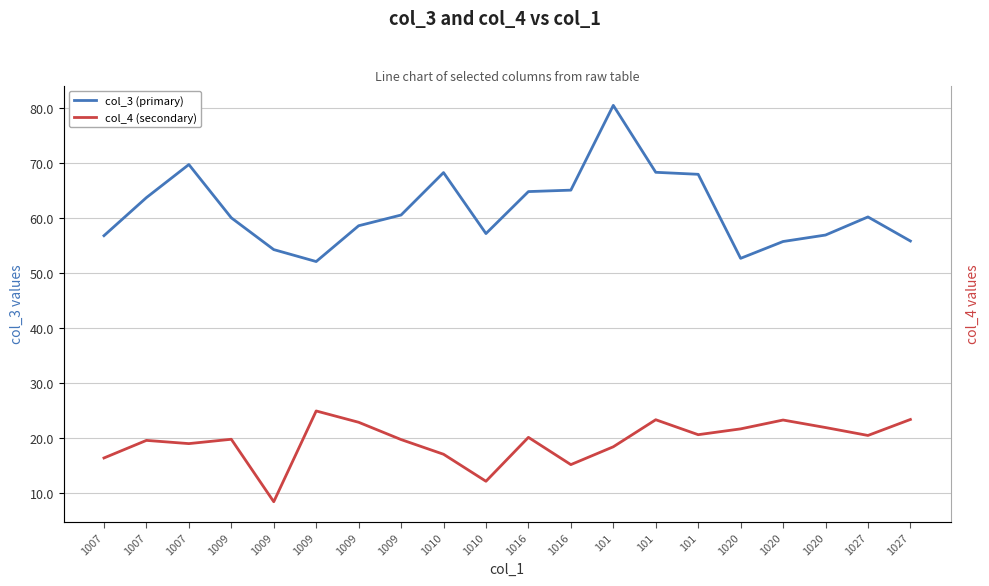

Rank the series by their maximum value, from lowest to highest.

col_4 (secondary), col_3 (primary)